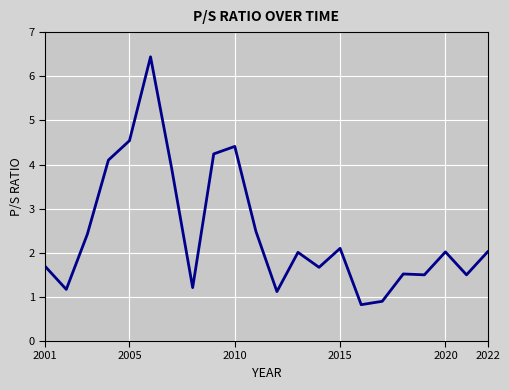

What is the difference between the maximum and minimum values?

5.6